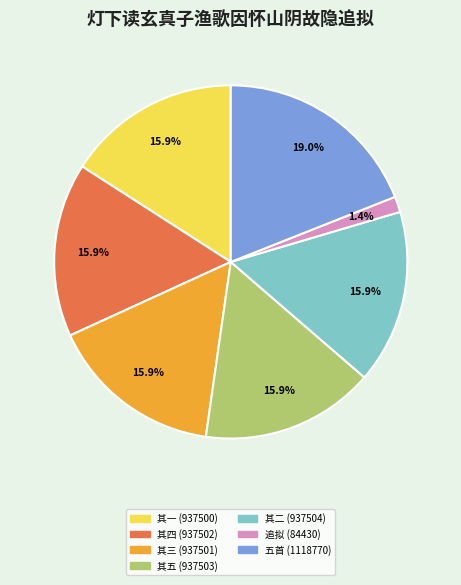

Approximately how many times larger is the value at 其四 (937502) compared to 五首 (1118770)?

0.8